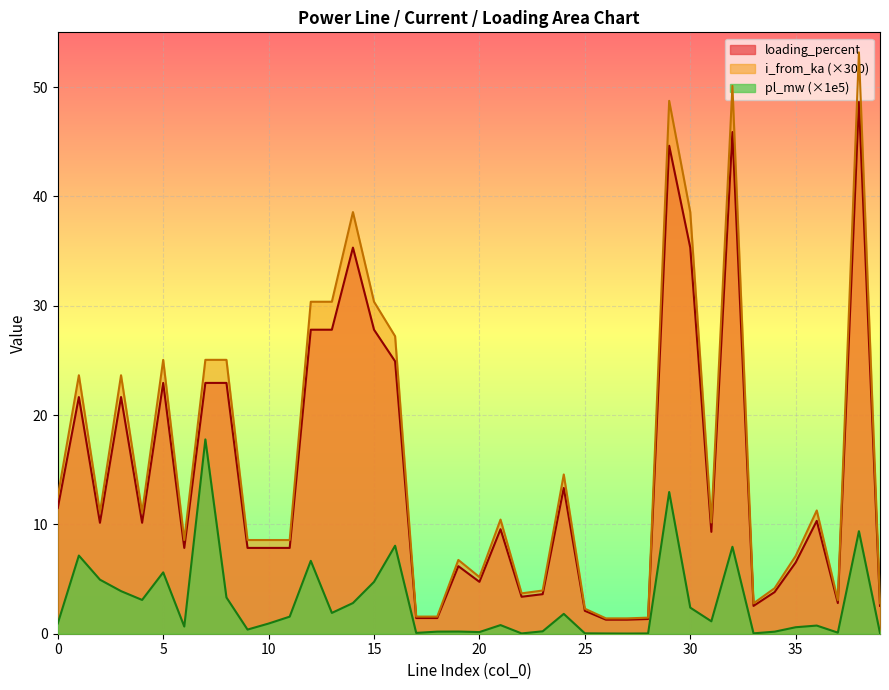

How many series are shown in this chart?

3